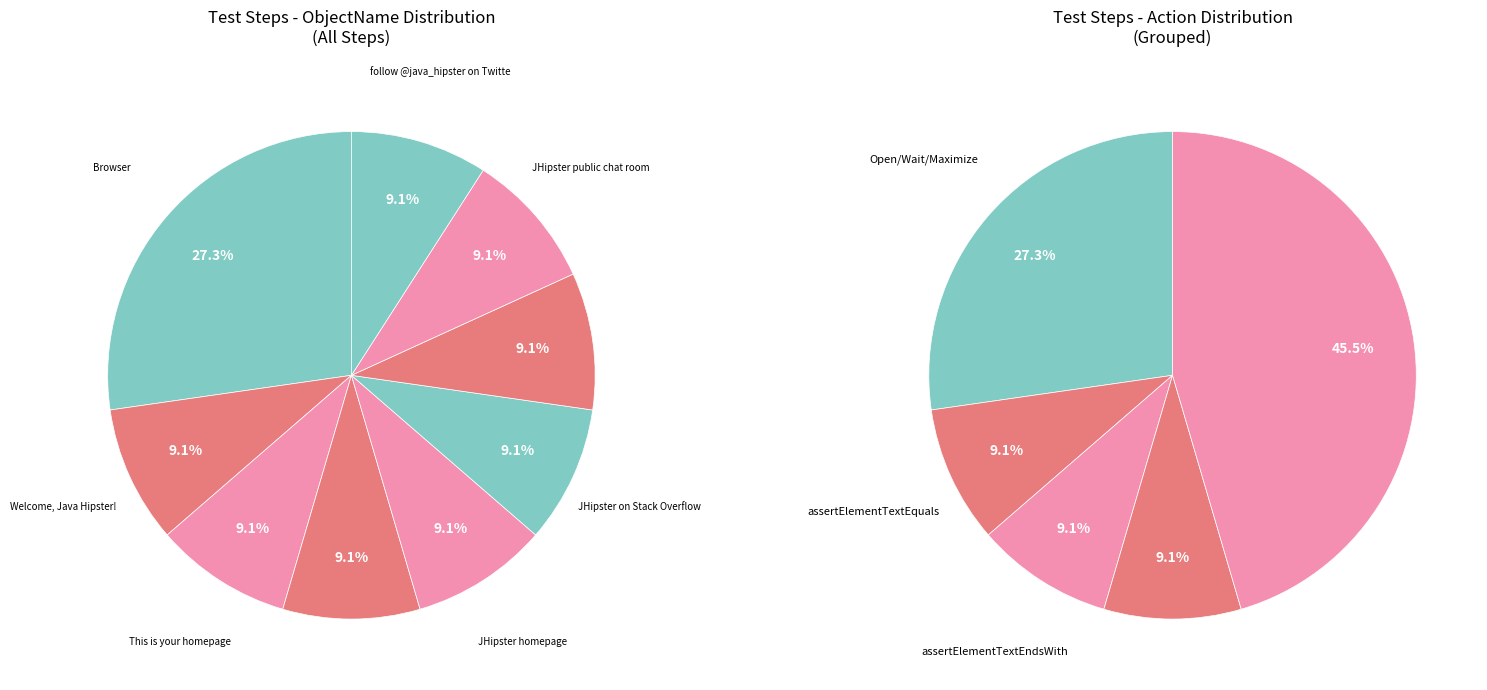

Rank the categories by value from highest to lowest.

Browser, Welcome, Java Hipster!, This is your homepage, If you have any question on JH, JHipster homepage, JHipster on Stack Overflow, JHipster bug tracker, JHipster public chat room, follow @java_hipster on Twitte